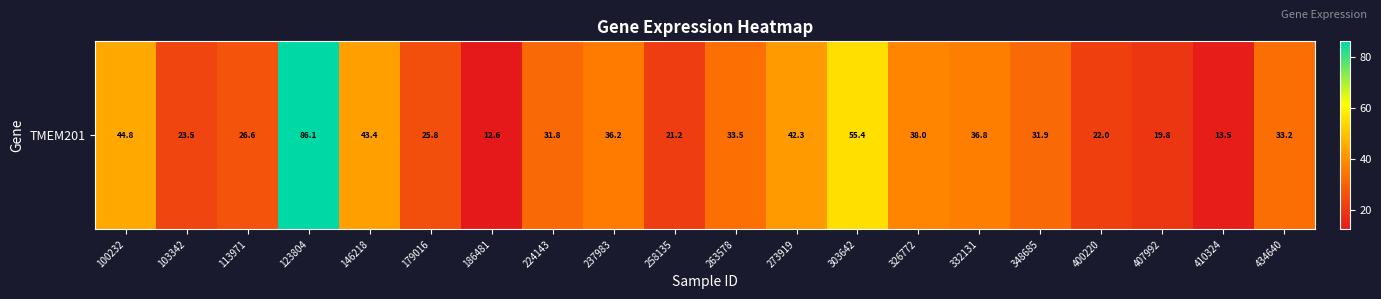

What is the sum of all values?

678.5